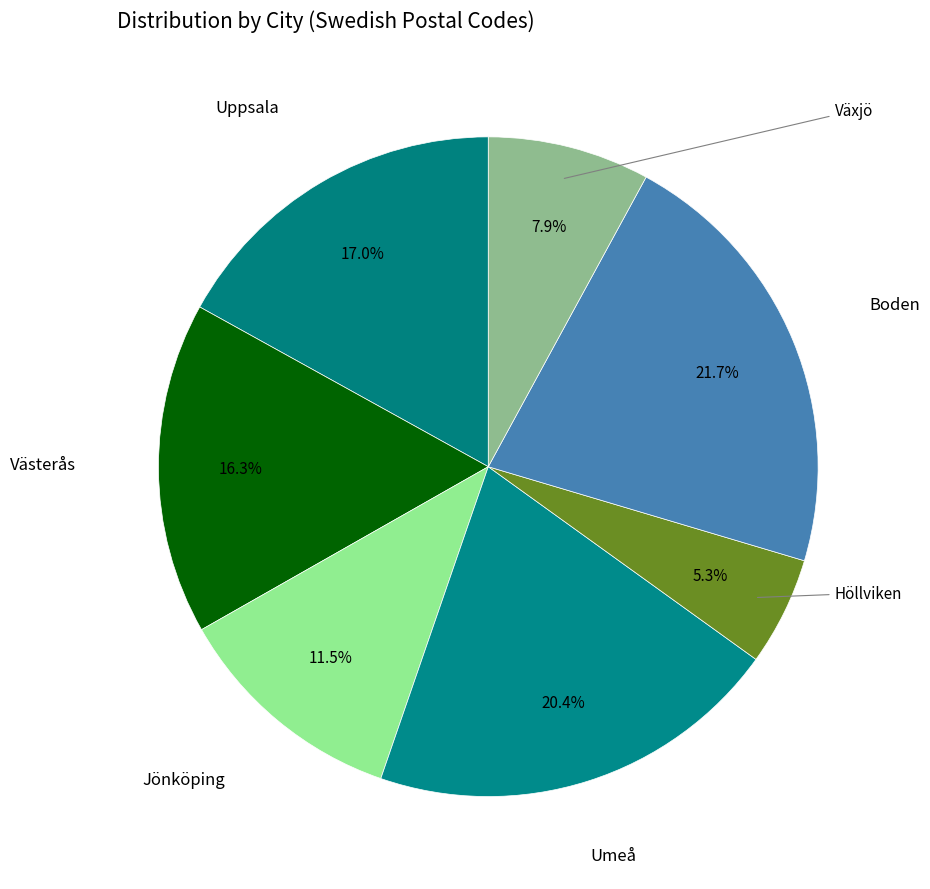

Count the number of slices in the pie.

7